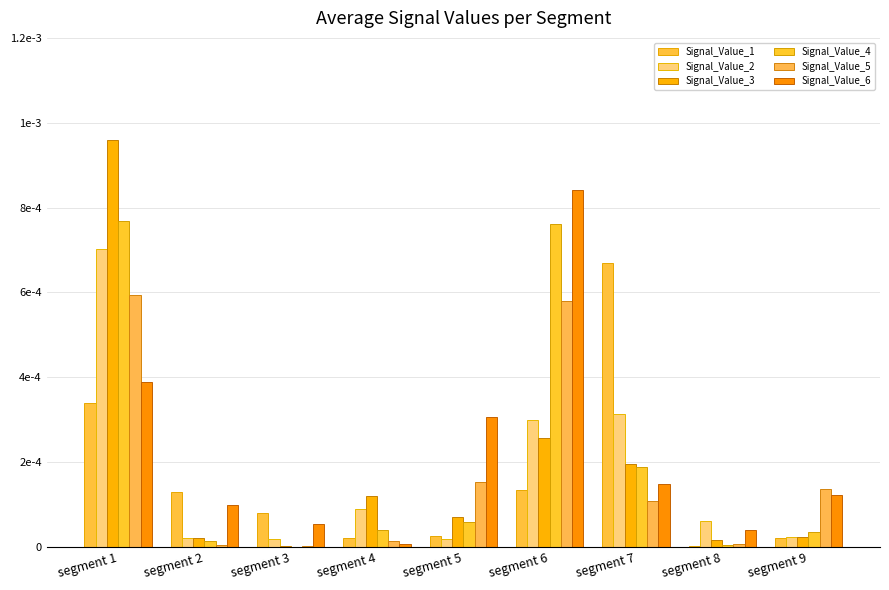

Is the value of Signal_Value_3 at segment 1 greater than the value of Signal_Value_1 at segment 7?

Yes